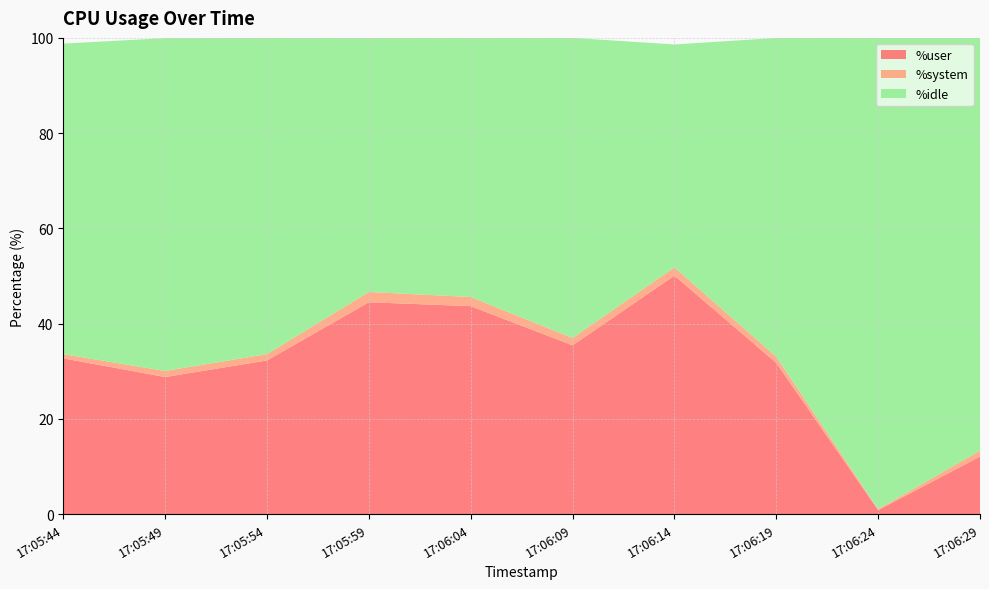

Reading right to left, what are all the values shown in this chart?

%user: 17:06:29=12.1	17:06:24=0.8	17:06:19=31.8	17:06:14=50.1	17:06:09=35.4	17:06:04=43.7	17:05:59=44.5	17:05:54=32.3	17:05:49=28.8	17:05:44=32.7
%system: 17:06:29=1.2	17:06:24=0.2	17:06:19=1.3	17:06:14=1.7	17:06:09=1.6	17:06:04=1.9	17:05:59=2.2	17:05:54=1.3	17:05:49=1.3	17:05:44=0.9
%idle: 17:06:29=86.7	17:06:24=99.0	17:06:19=66.9	17:06:14=46.8	17:06:09=63.0	17:06:04=54.4	17:05:59=53.3	17:05:54=66.4	17:05:49=69.9	17:05:44=65.2